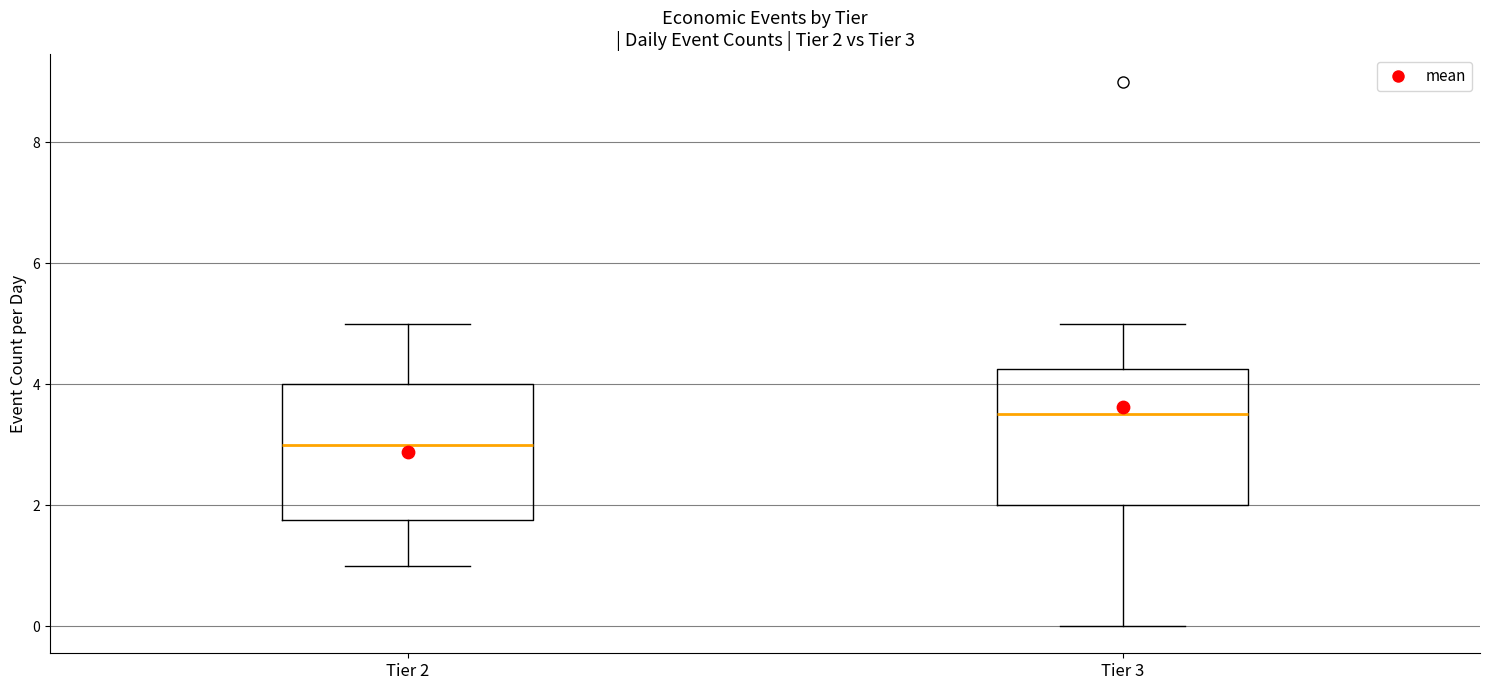

Which box's median line is the lowest?

Tier 2